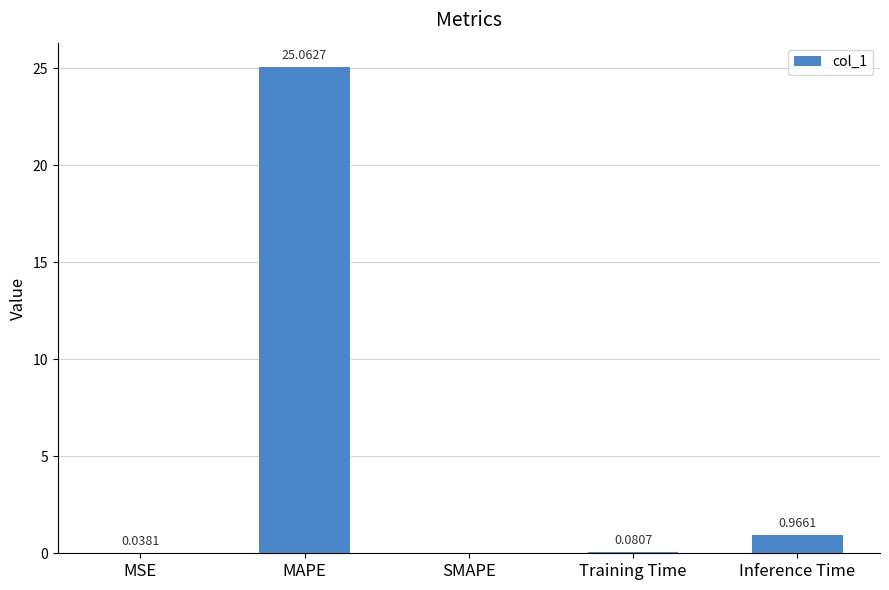

Are the bars horizontal?

No